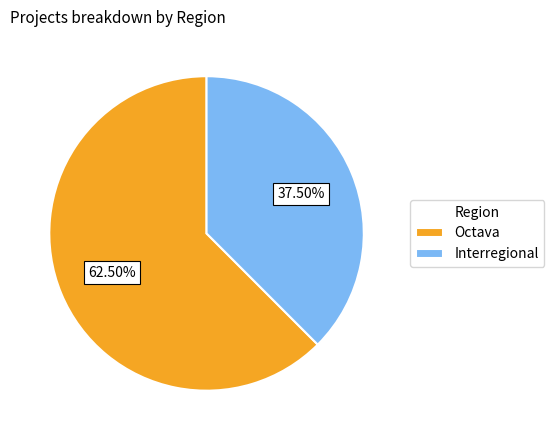

Which category has the biggest portion of the pie?

Octava